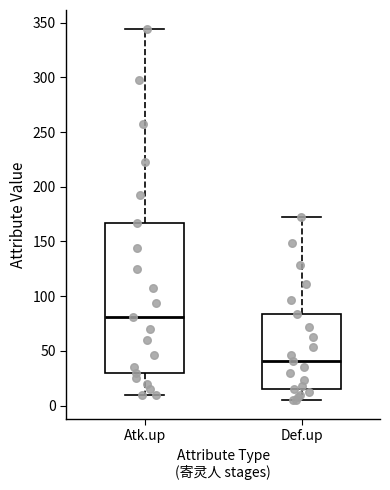

Reading left to right, transcribe this box plot: for each box, give where its median line is, the range the box spans, and where its two whiskers end, as read against the y-axis. The values are not printed on the chart, so give them approximately, as read against the axis.

Atk.up: median 80, box 30 to 165, whiskers 10 to 345
Def.up: median 40, box 15 to 85, whiskers 5 to 170